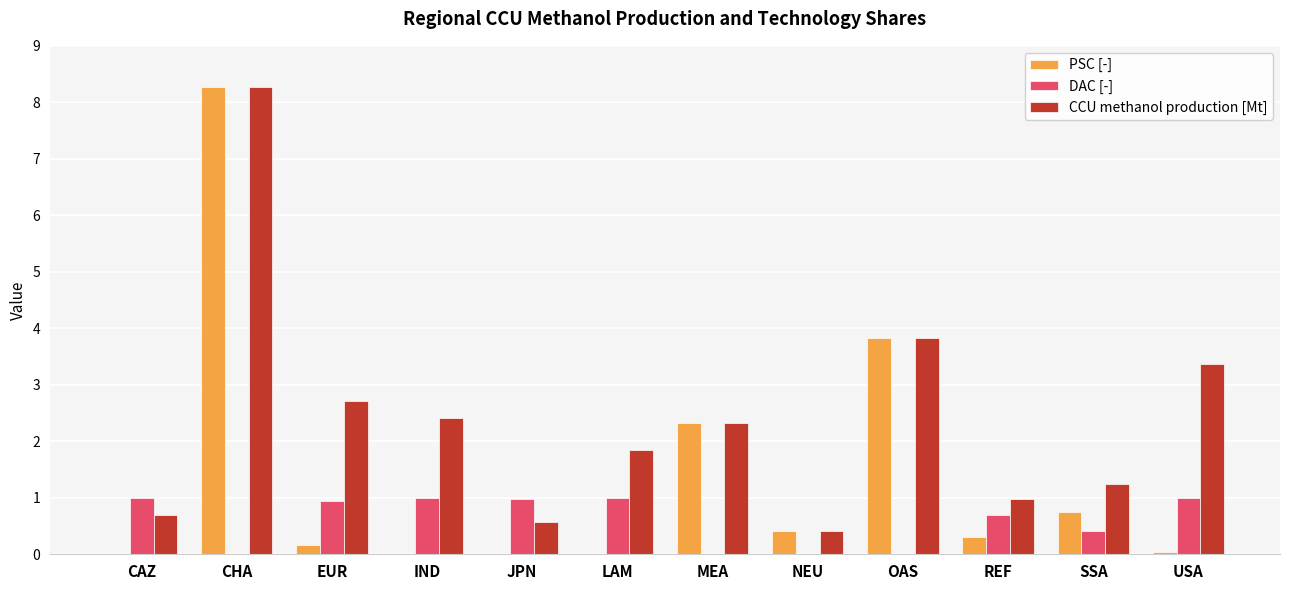

What is the sum of the CCU methanol production [Mt] values at NEU and MEA?

2.7